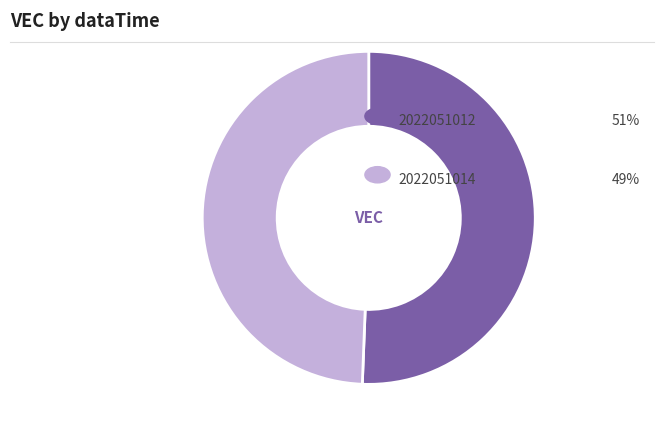

Is there a majority slice in this chart?

Yes